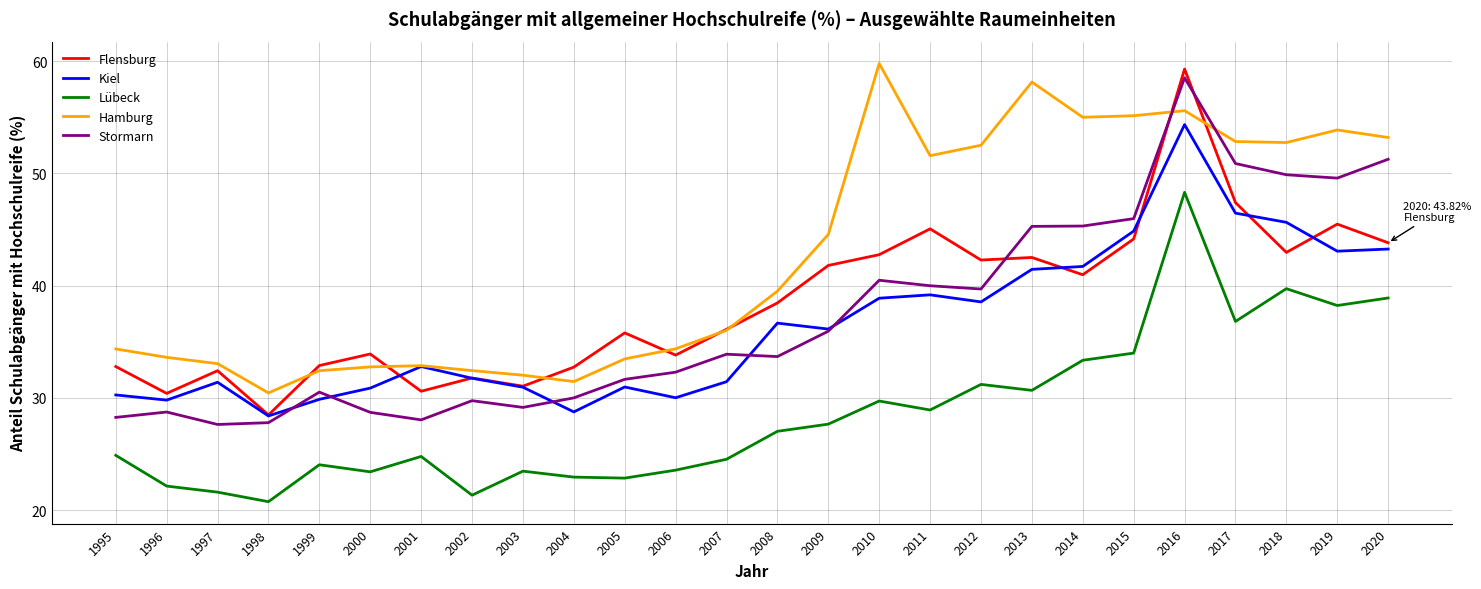

True or false: Lübeck and Hamburg cross at least once.

False